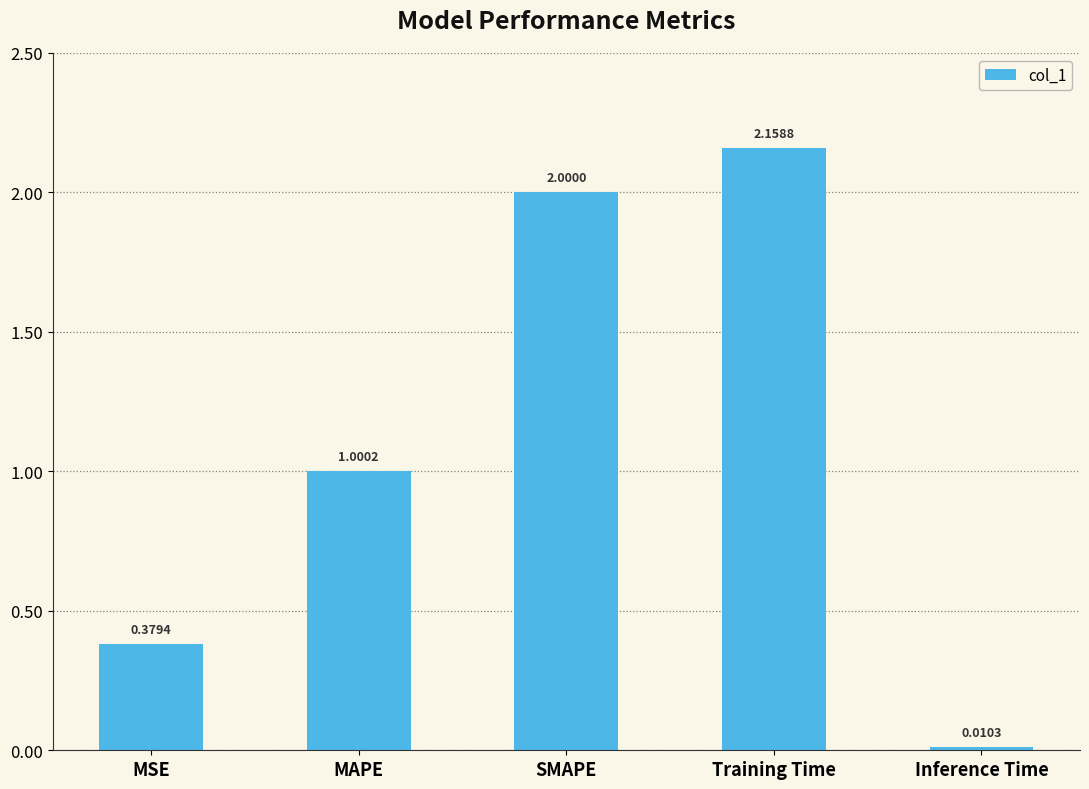

Are the bars grouped side by side (vs. stacked)?

No